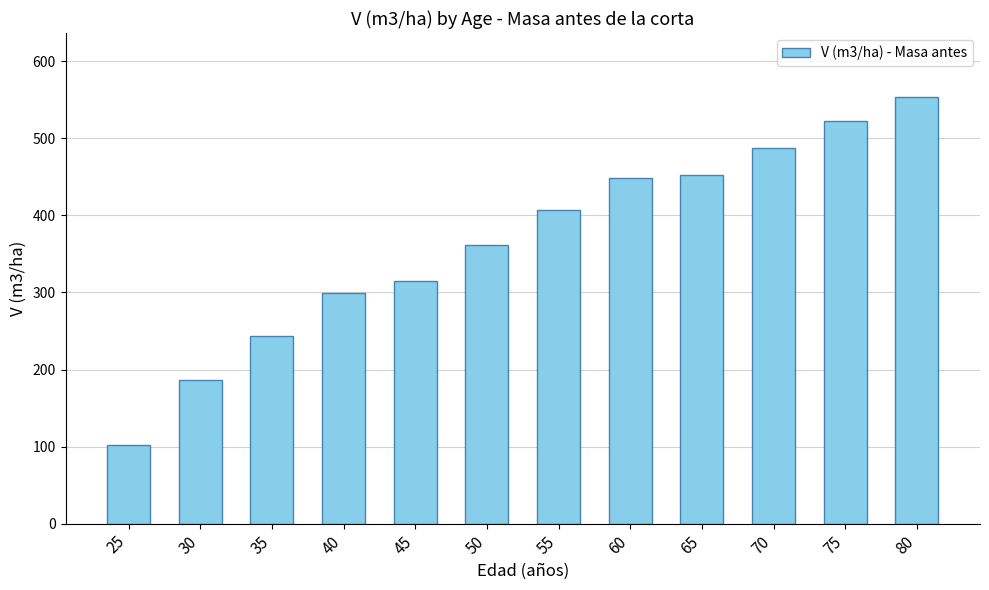

The value at 65 is 451.9. True or false?

True